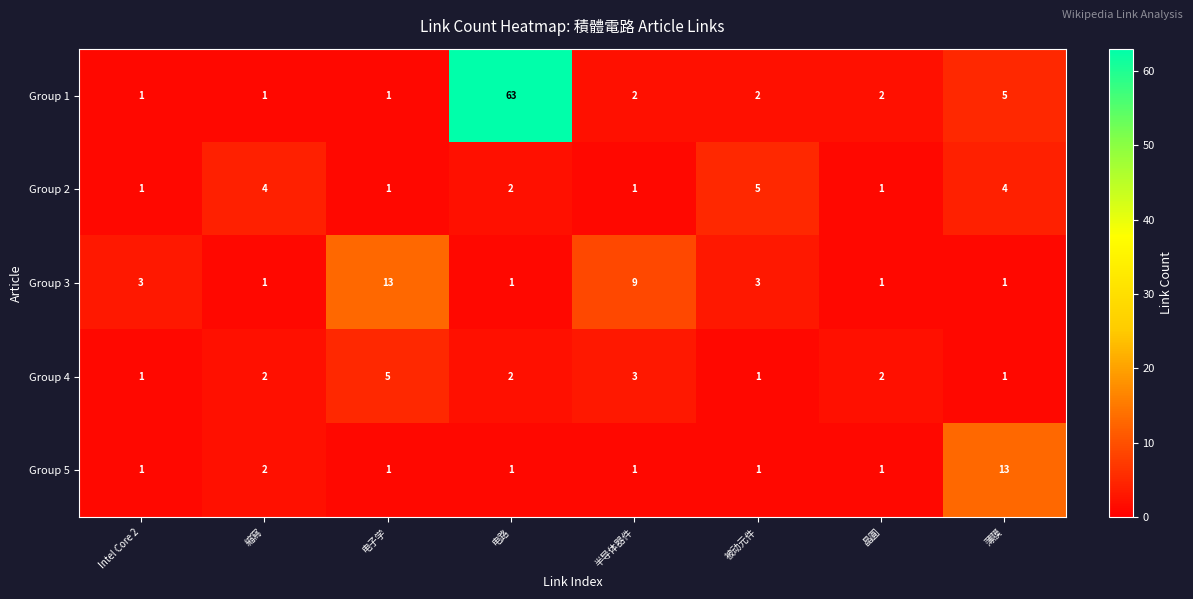

Which series changed the most between Intel Core 2 and 电路?

Group 1